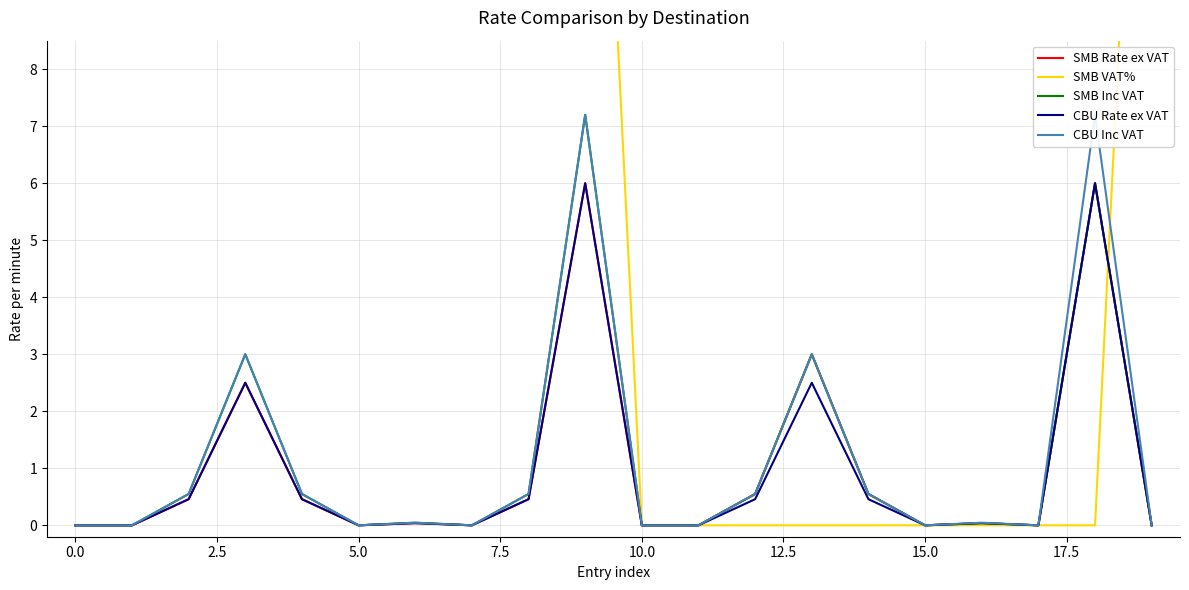

How many data points does each series have?

20